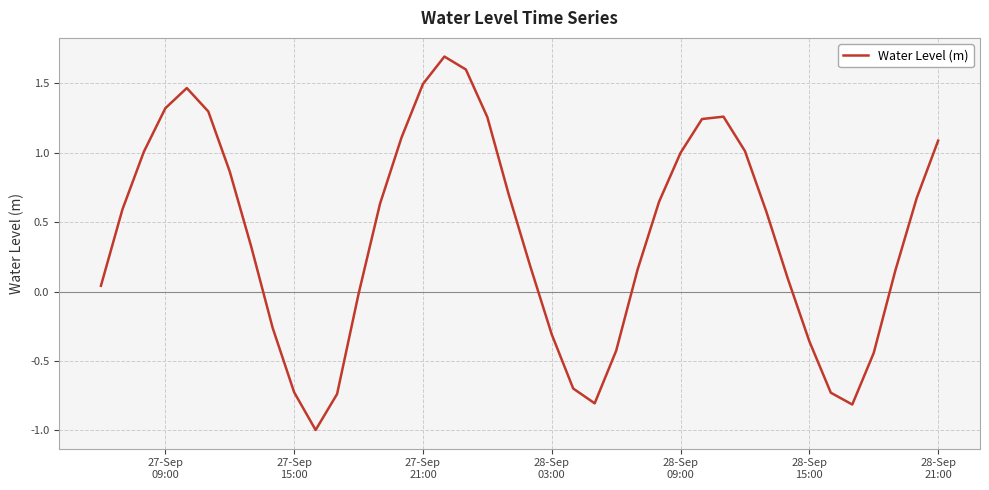

What is the smallest value displayed?

-1.0